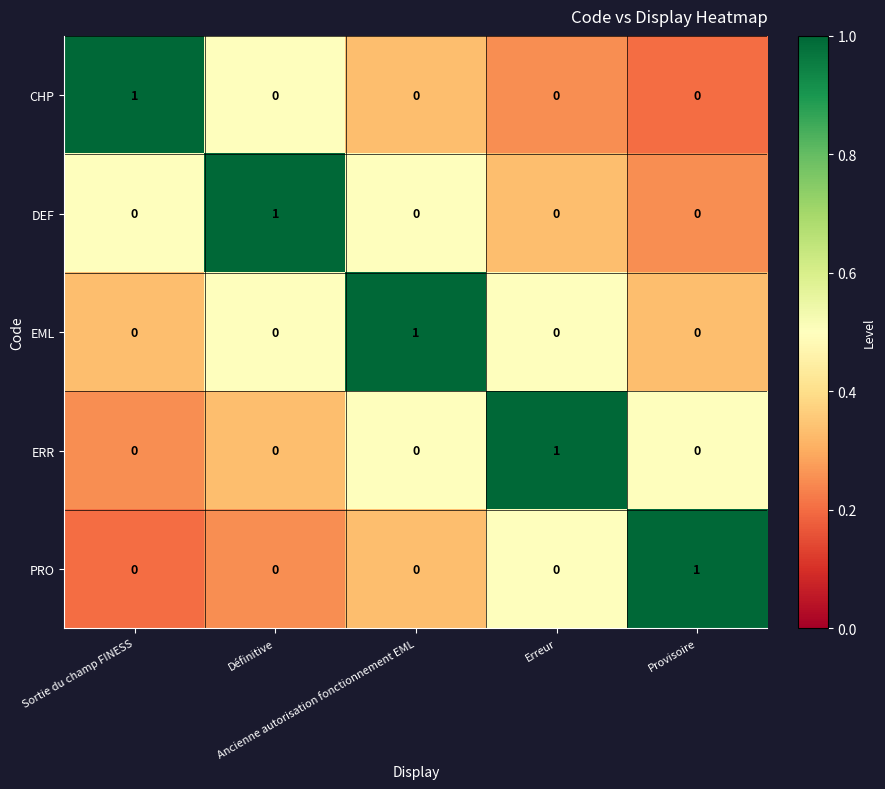

How many CHP values are between 0 and 1?

5